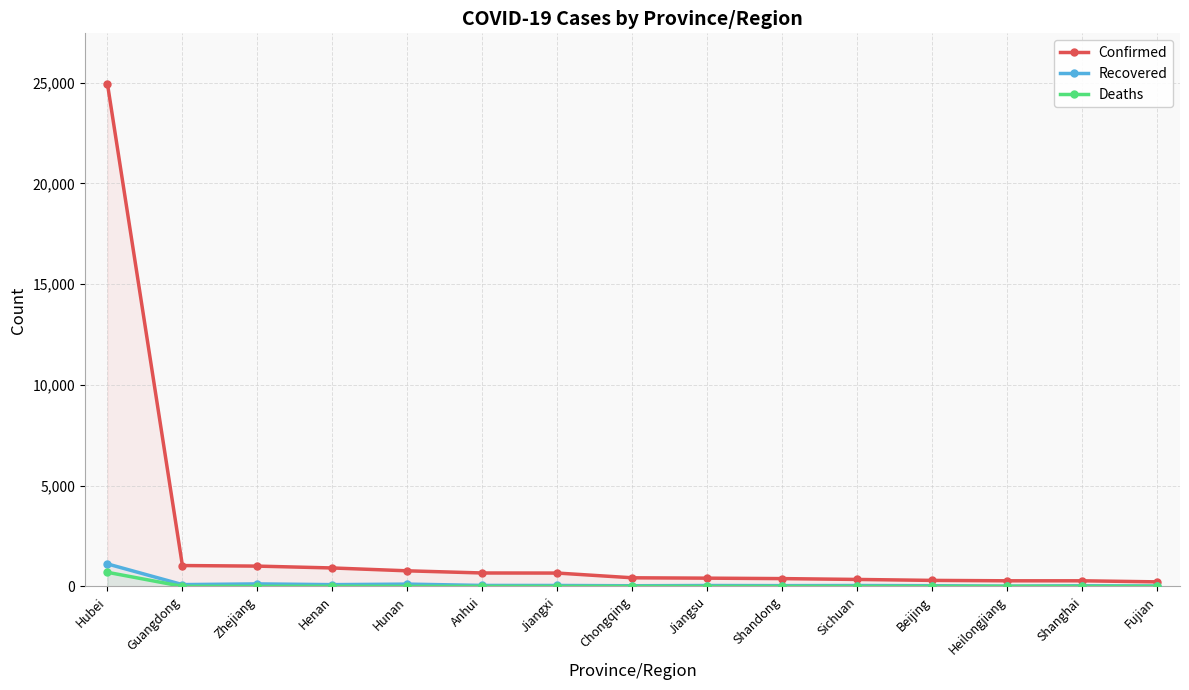

Where does the Recovered series first go above 43?

Hubei